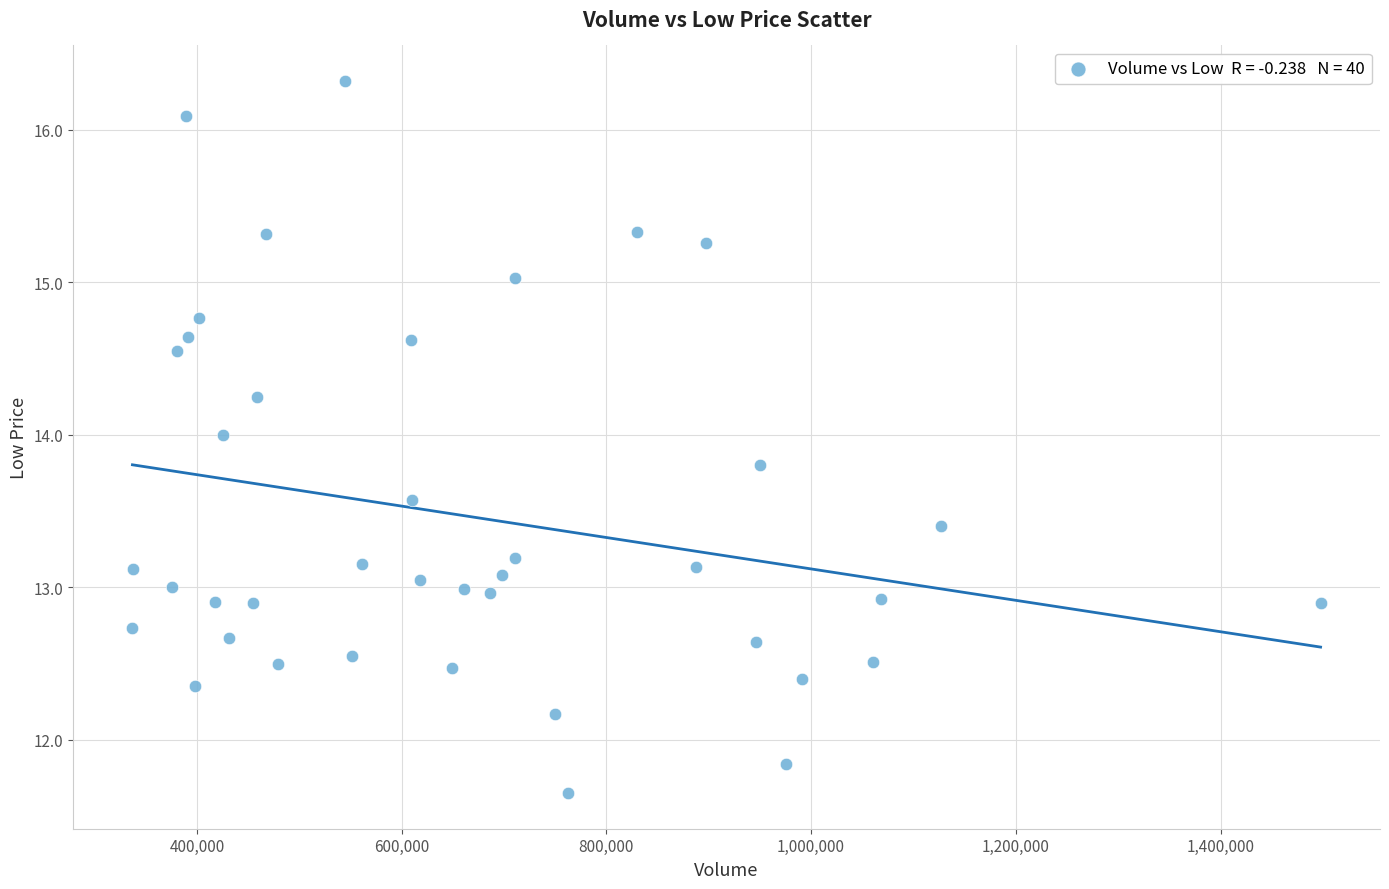

What is the range of Y values (max minus min)?

4.7